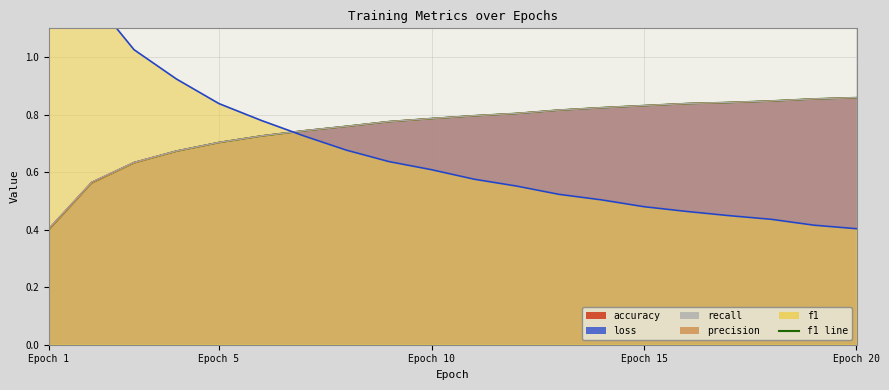

What is the approximate value of f1 at 14?

0.8